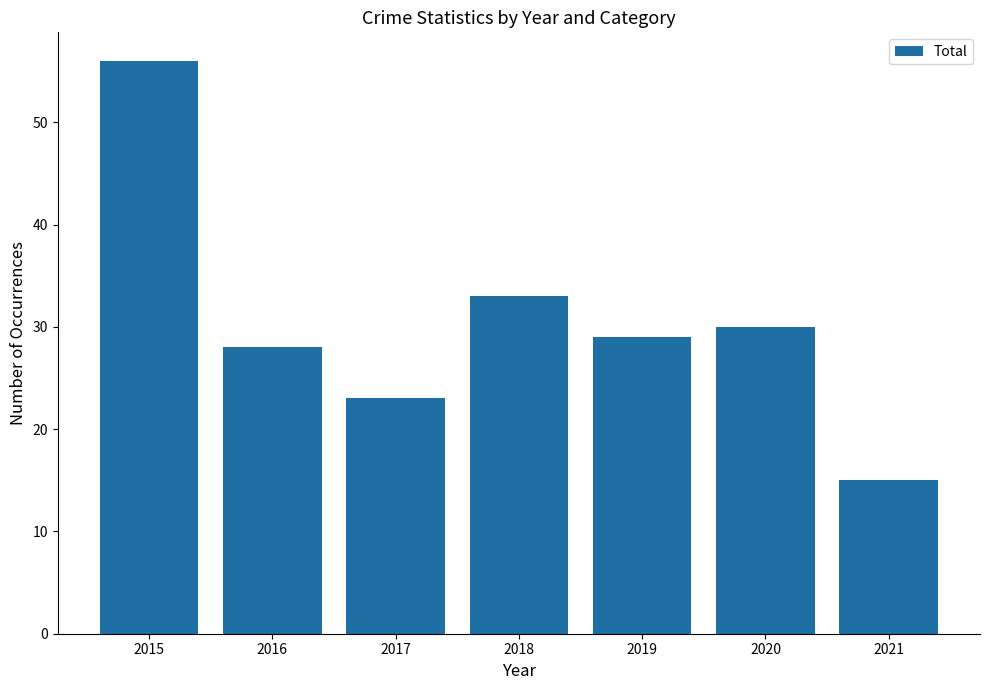

What is the value of the 1st bar from the left?

56